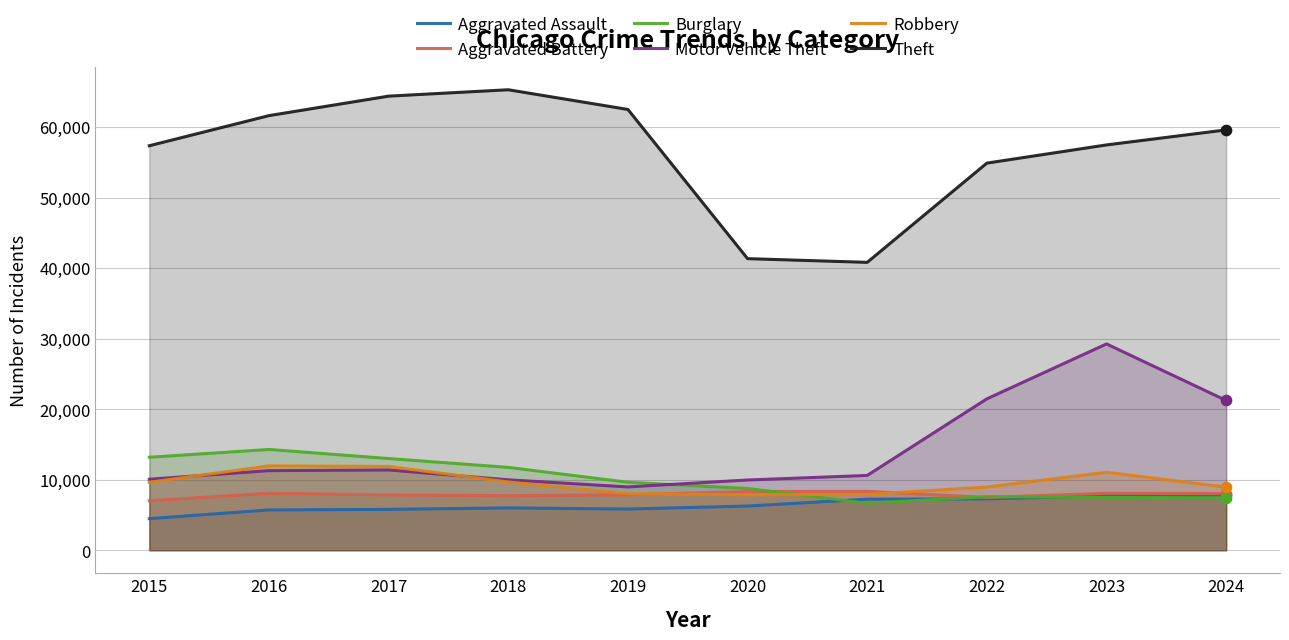

At how many categories does at least one series exceed 23253?

10